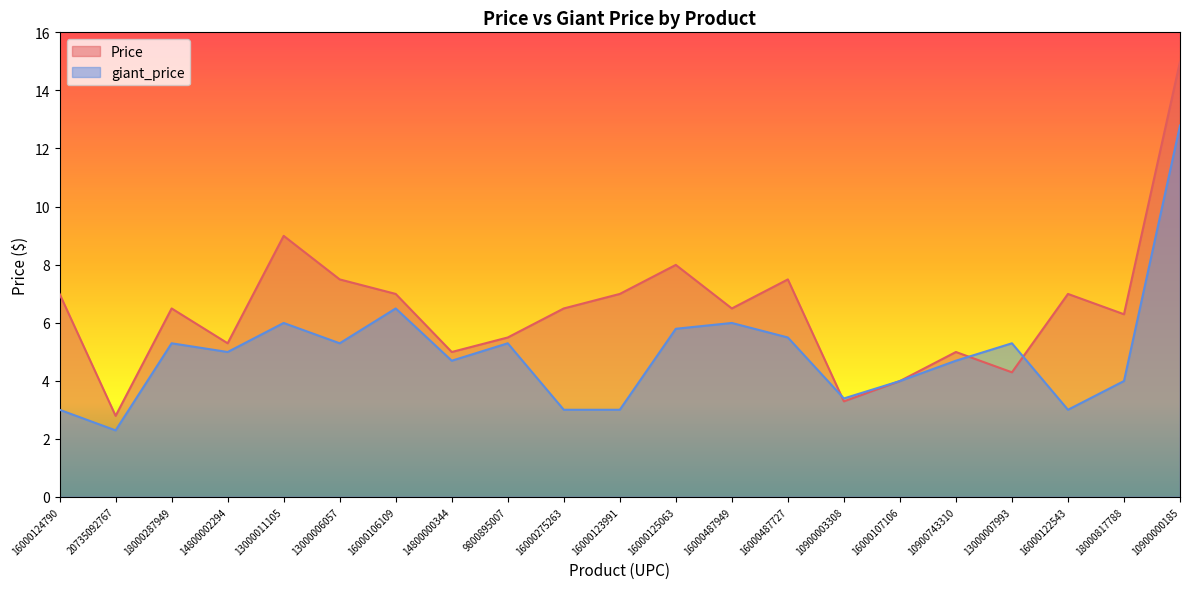

At how many categories does at least one series exceed 6?

13